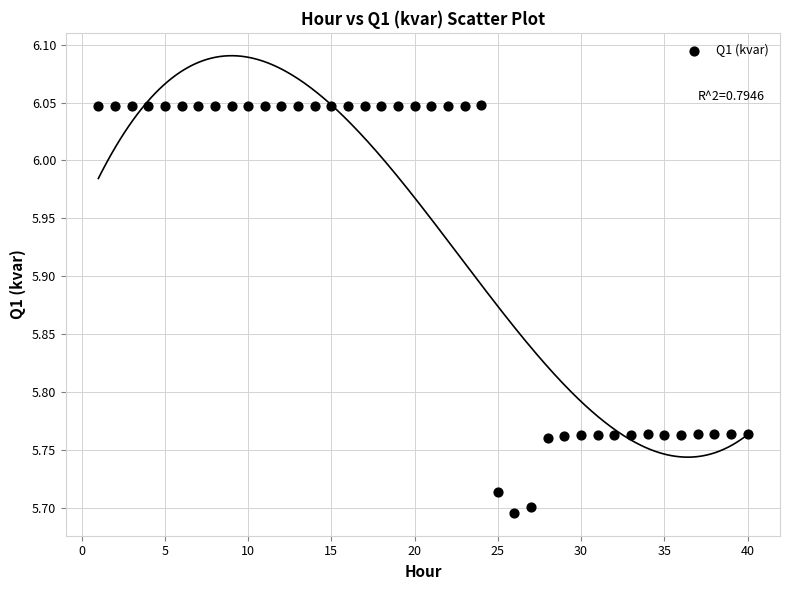

What is the range of X values (max minus min)?

39.0